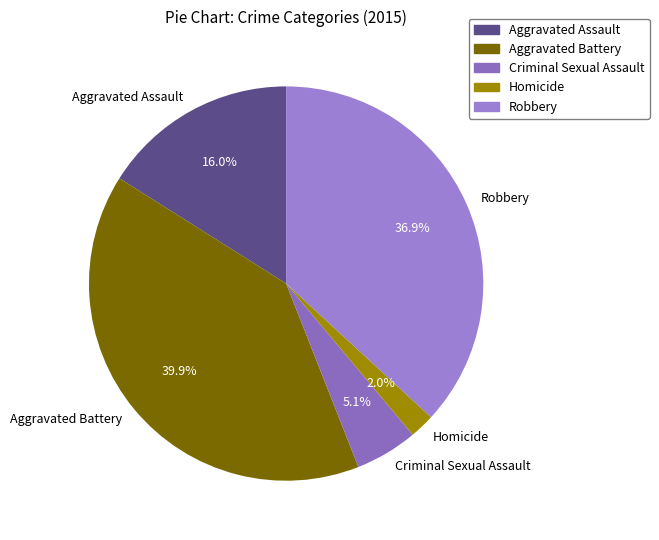

How much of the chart is everything except Aggravated Battery?

60.1%